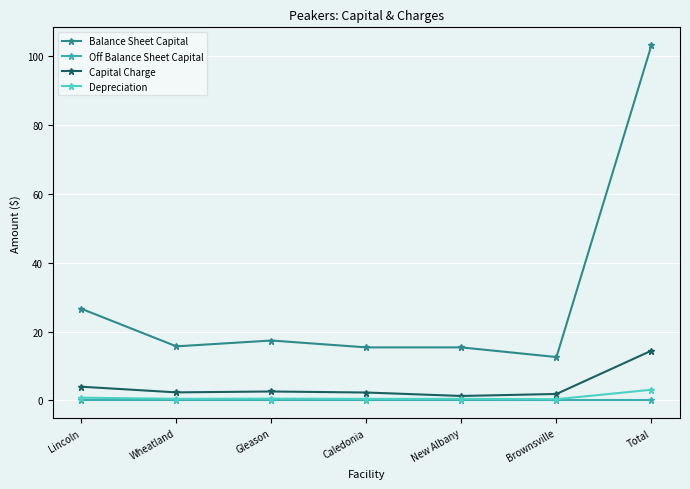

What is the spread (max minus min) of values at Gleason?

17.4